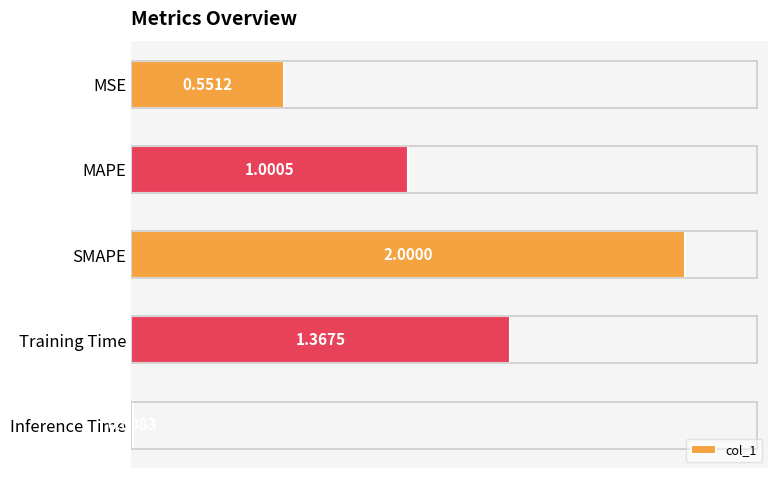

How many bars are there in total?

5